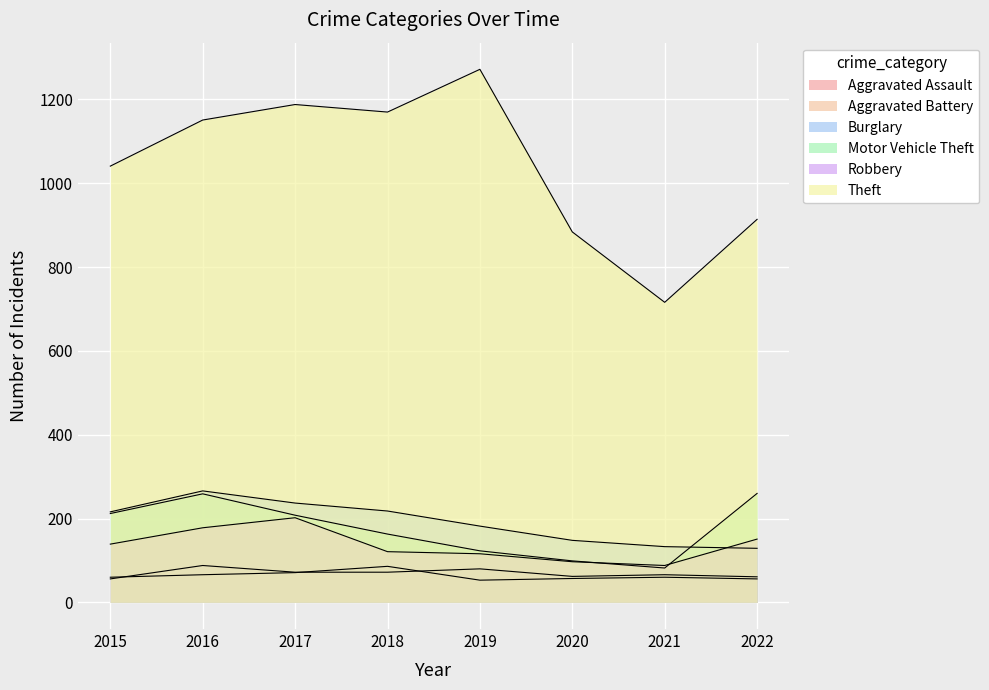

Is it true that Aggravated Battery equals 66 at 2016?

True